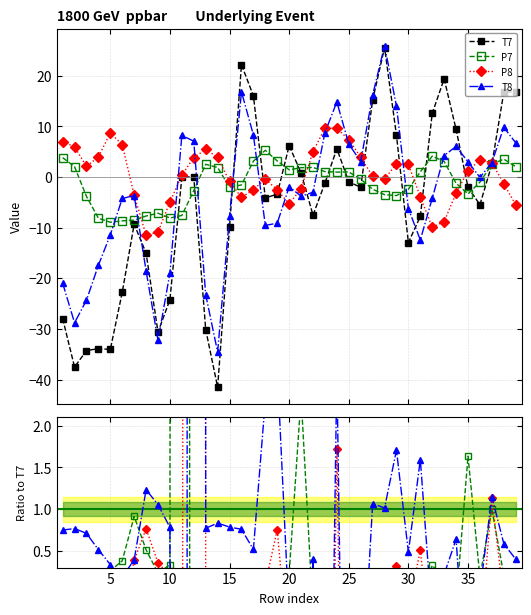

After their last crossing, which series has the higher values: P7 or T8?

T8